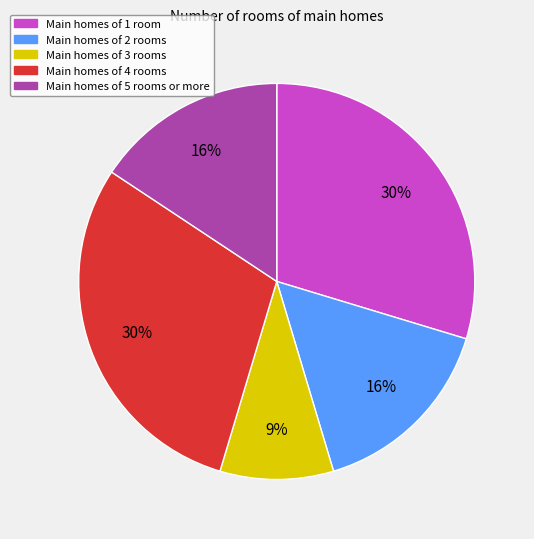

Does any single category account for the majority?

No